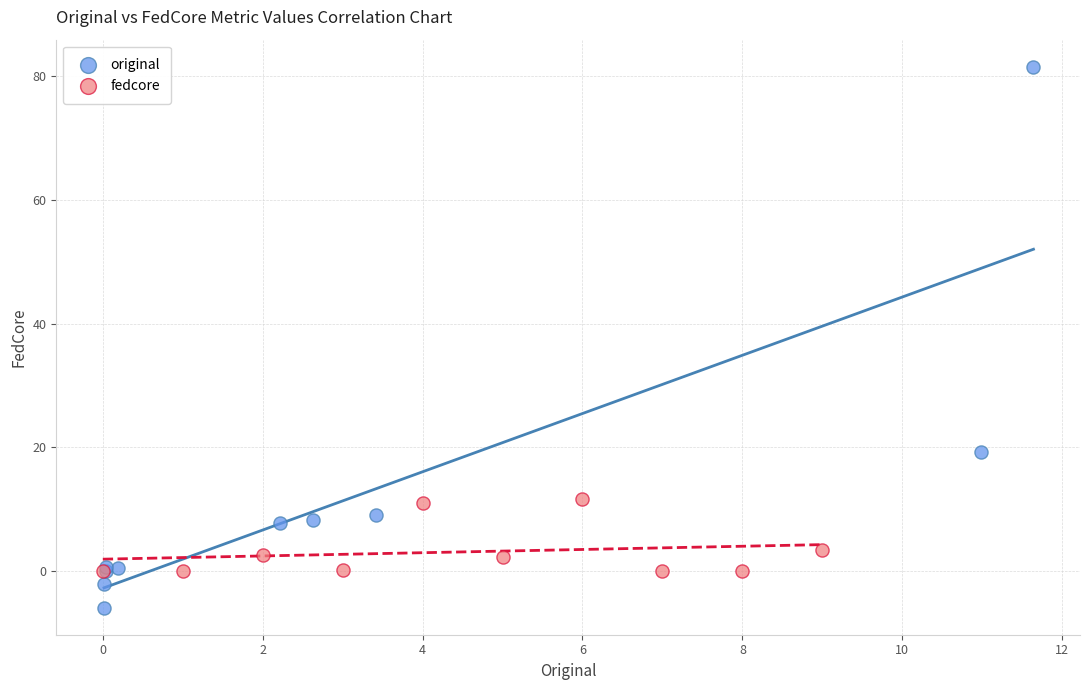

Which series reaches the minimum Y coordinate?

original